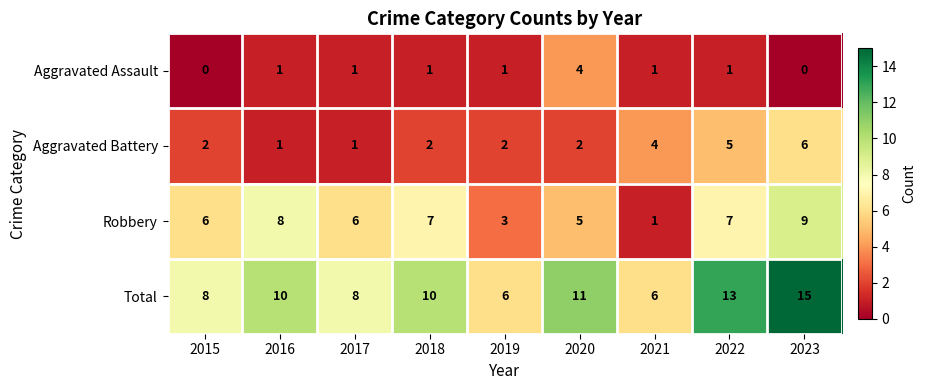

Which category has the highest value across all series?

2023